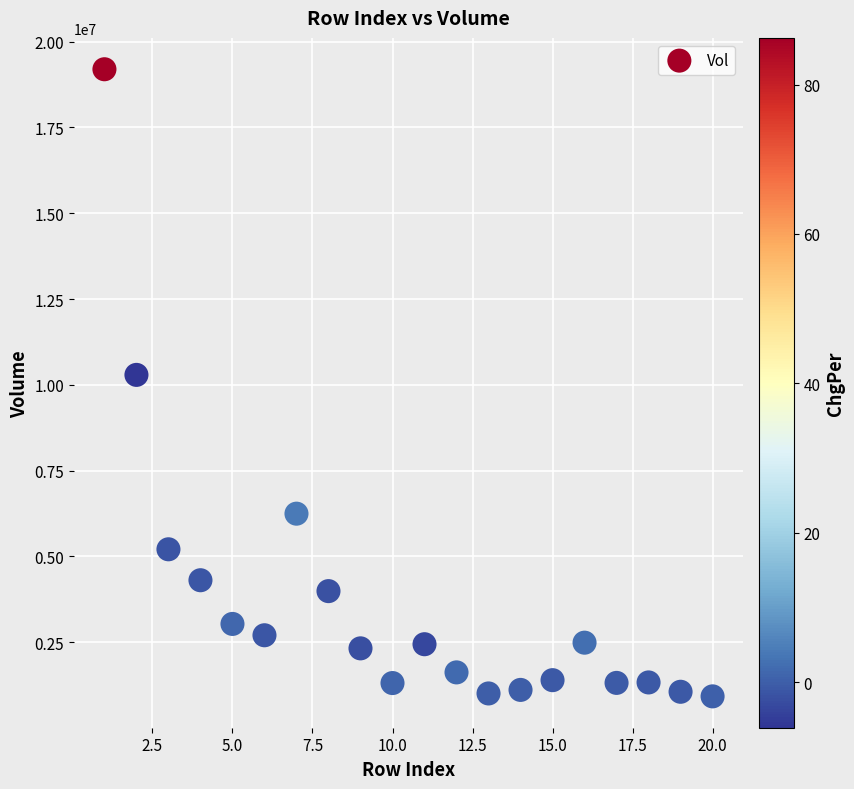

What is the range of X values (max minus min)?

19